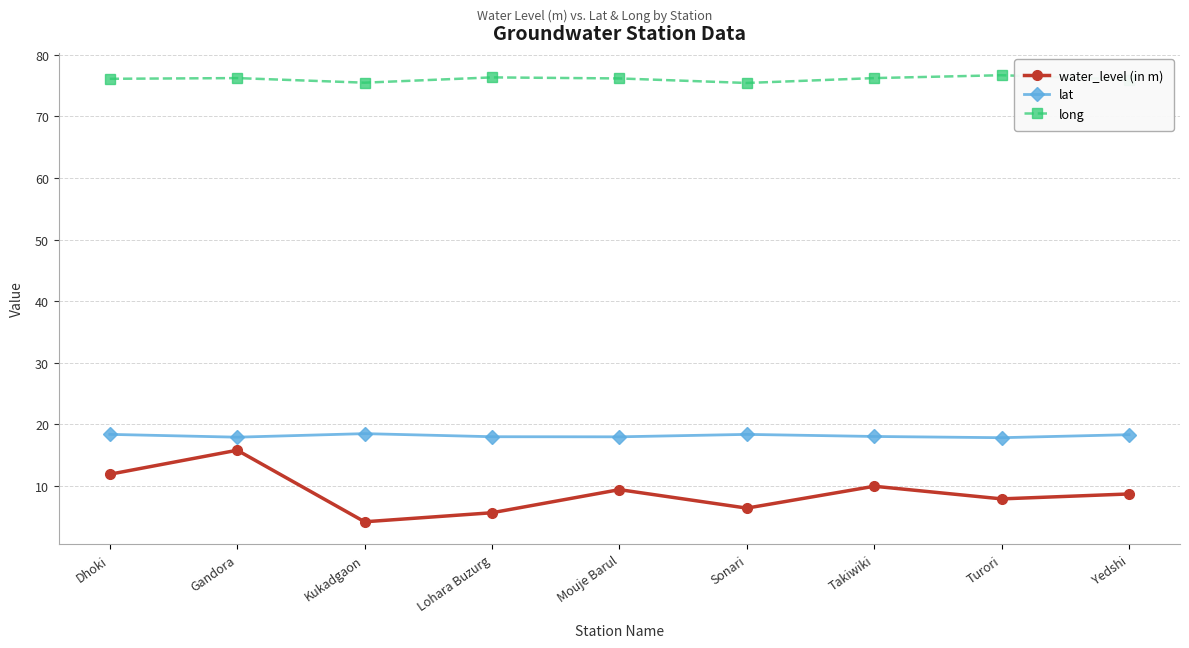

What is the label of the 3rd point from the right?

Takiwiki